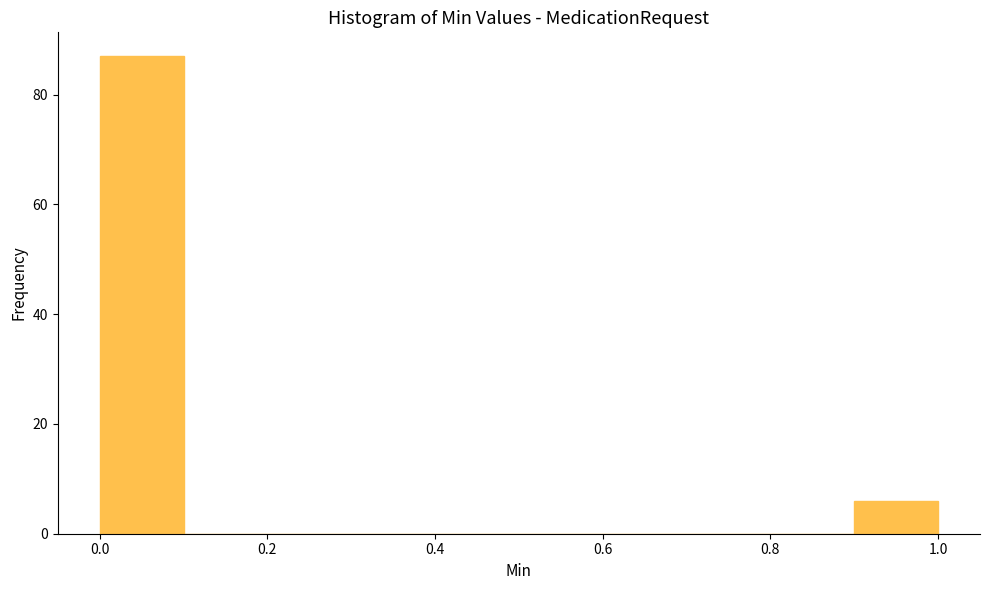

Reading left to right, transcribe this chart: for each bar, give the range it covers on the x-axis and its height. The values are not printed on the chart, so give them approximately, as read against the axis.

0.0 to 0.1: 88
0.1 to 0.2: 0
0.2 to 0.3: 0
0.3 to 0.4: 0
0.4 to 0.5: 0
0.5 to 0.6: 0
0.6 to 0.7: 0
0.7 to 0.8: 0
0.8 to 0.9: 0
0.9 to 1.0: 6